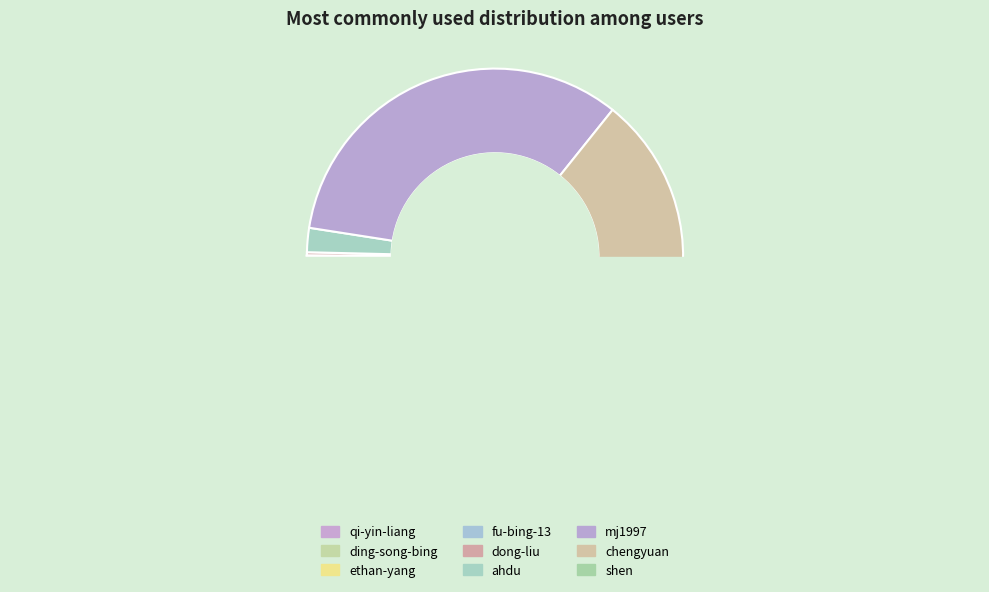

Is there any slice that represents more than half of the pie?

No